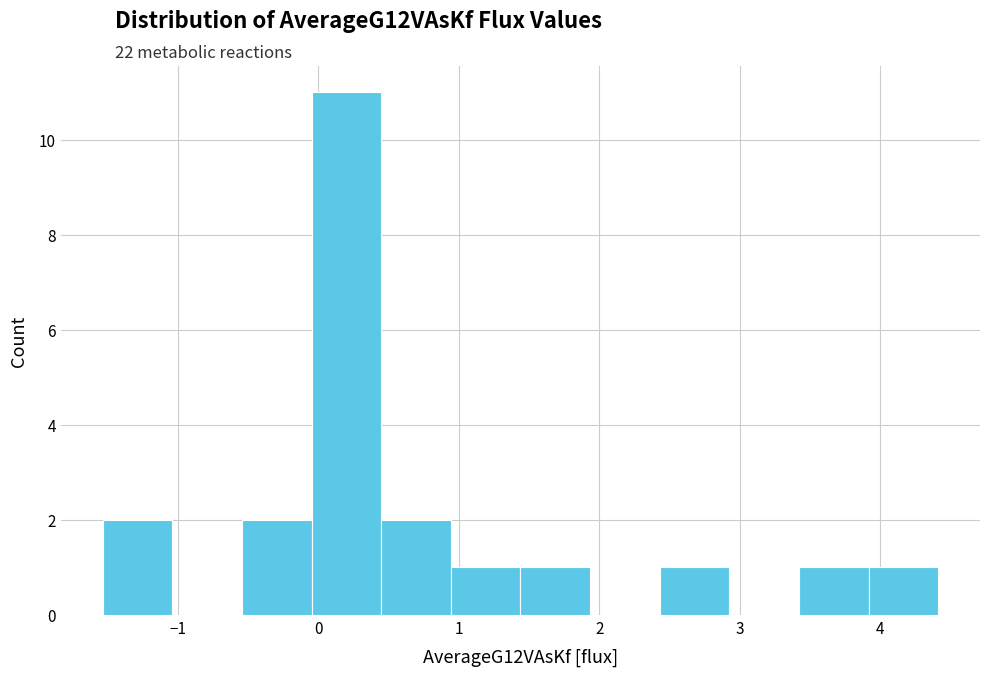

Over which range of the x-axis is the bar tallest?

0.0 to 0.4